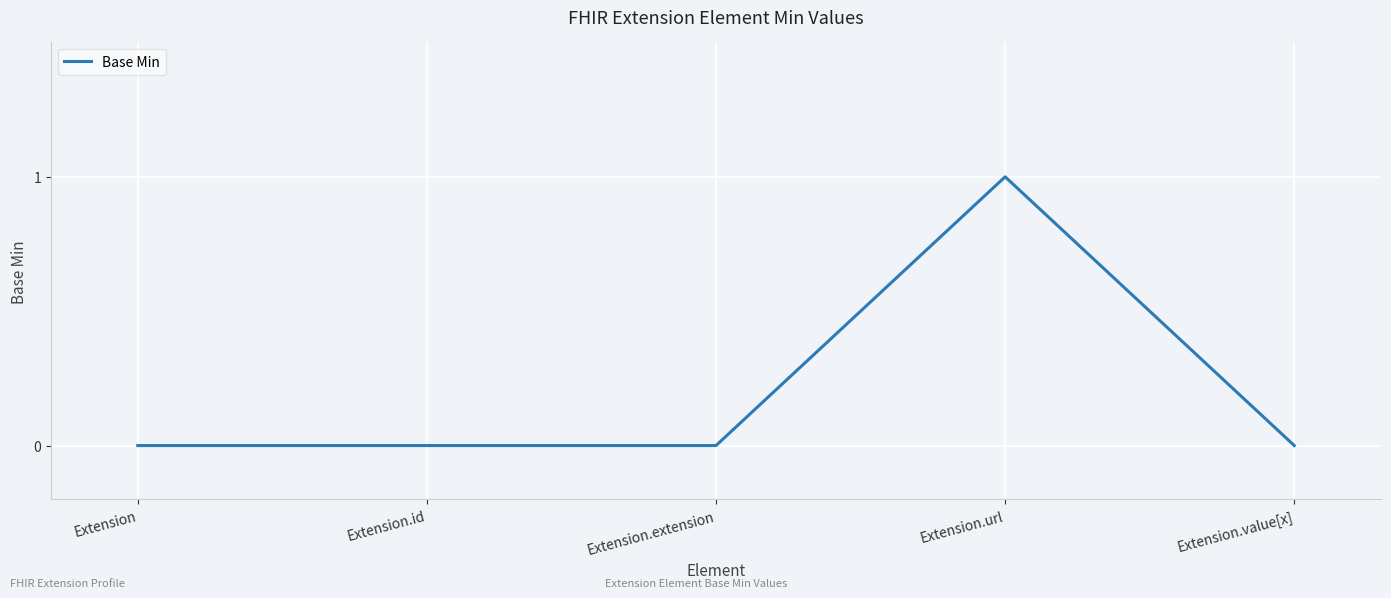

Which label corresponds to the largest value in the chart?

Extension.url